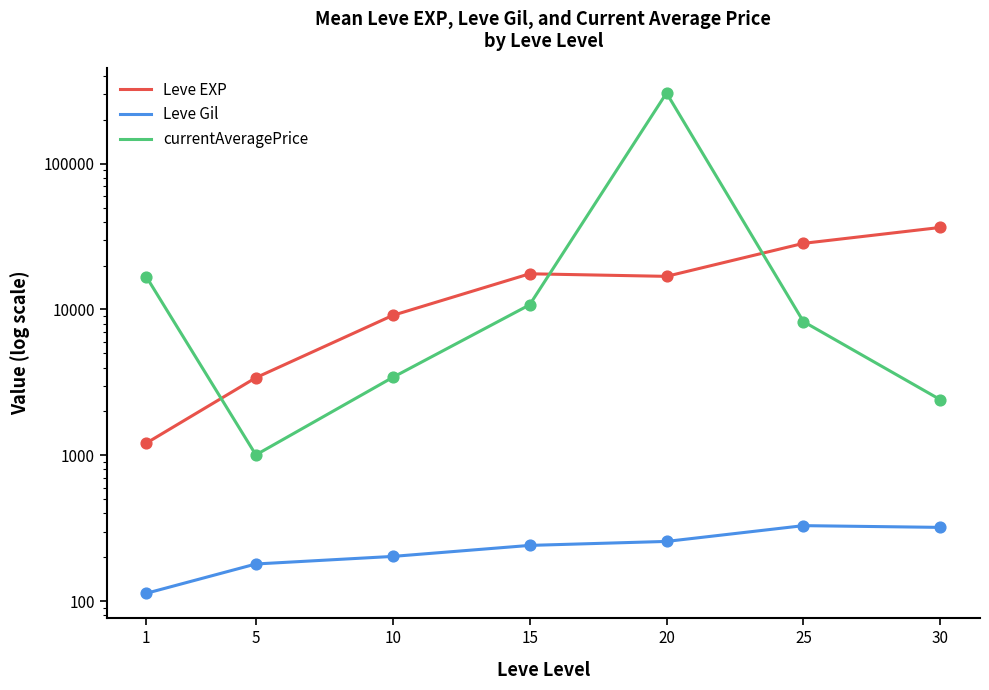

Which series reaches the maximum Y coordinate?

currentAveragePrice